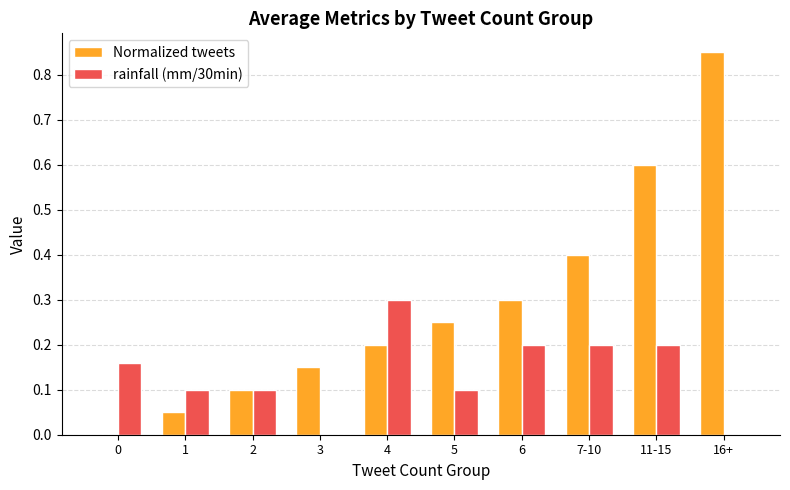

How many positive values does the Normalized tweets series have?

9